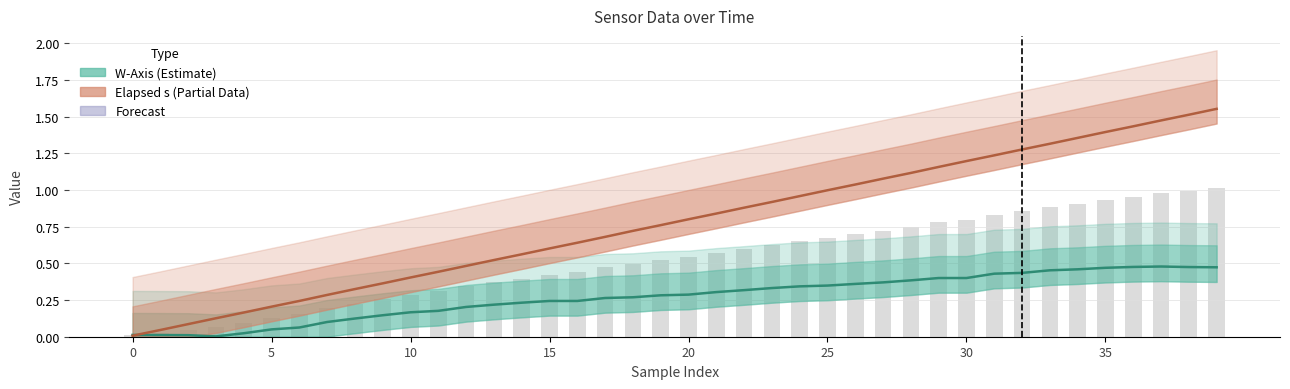

What is the label of the 31st bar from the right?

9